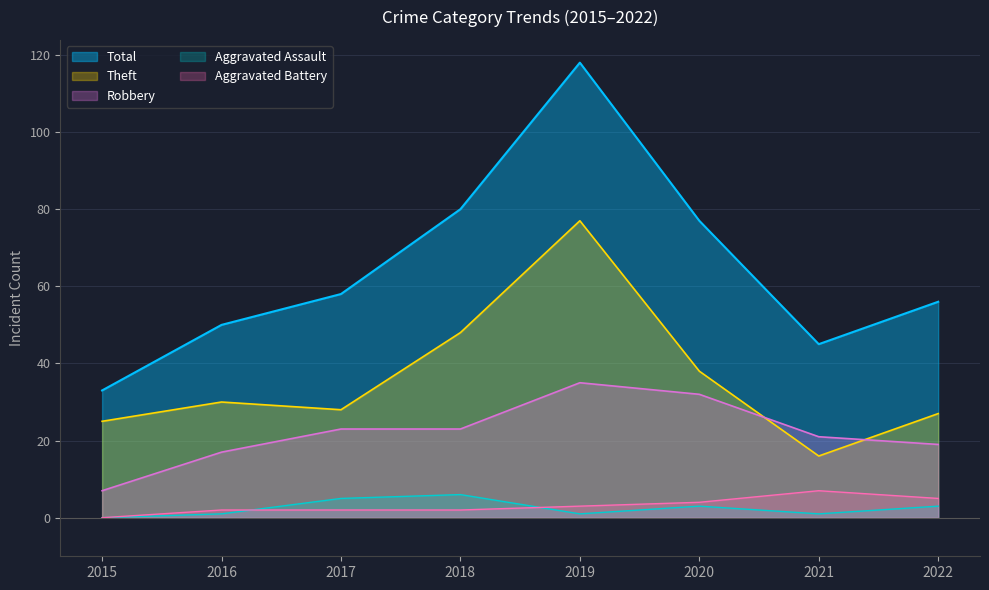

At which category is the sum across all series the highest?

2019